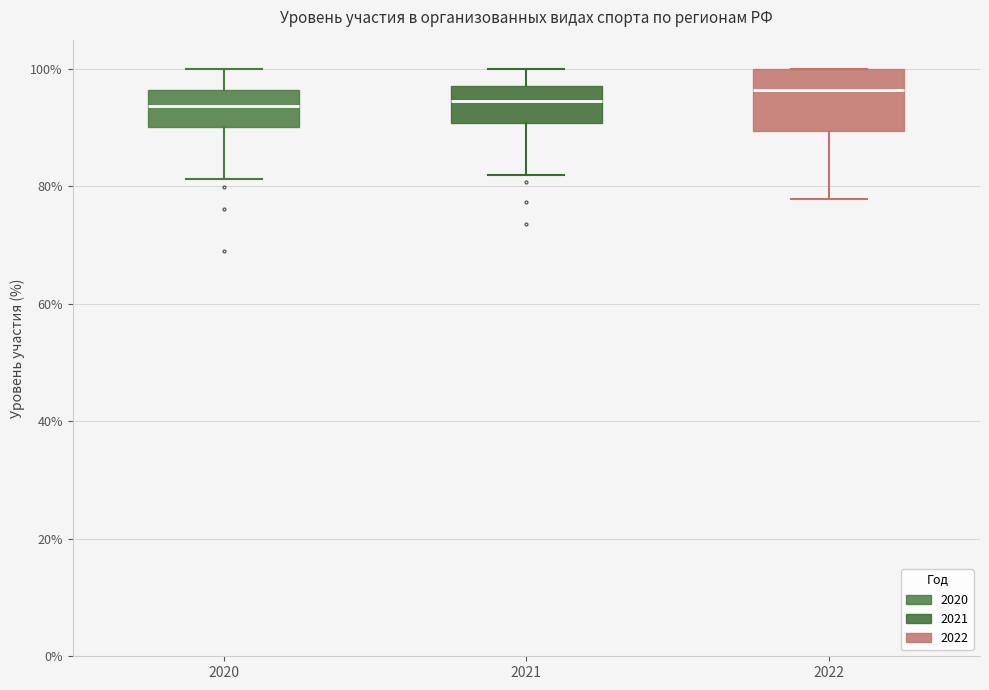

Which box is the tallest, from its lower edge to its upper edge?

2022